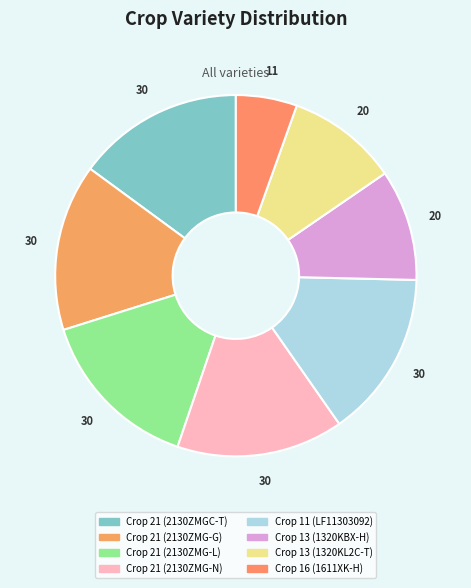

What is the ratio of the value at Crop 16 (1611XK-H) to the value at Crop 11 (LF11303092)?

0.4